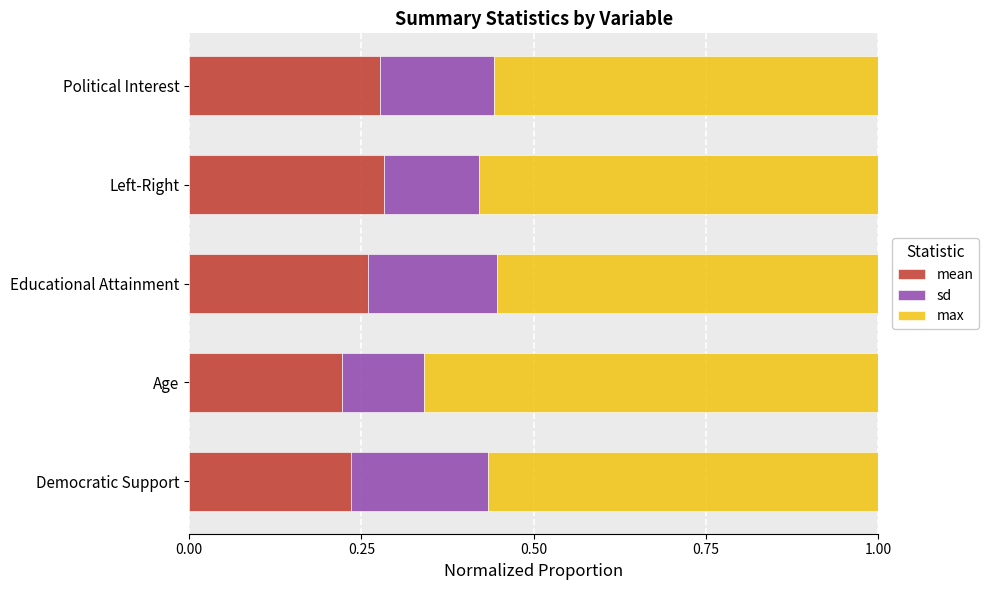

What is the total value across all series at Educational Attainment?

1.0